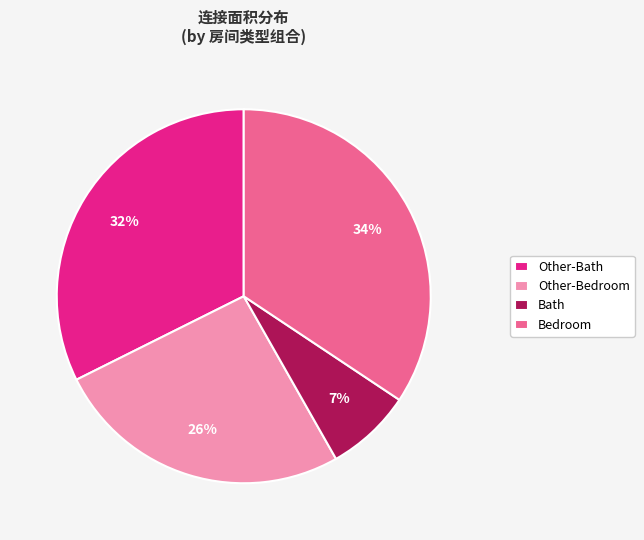

To the nearest percent, what is the difference between the largest and smallest slice percentages?

27%